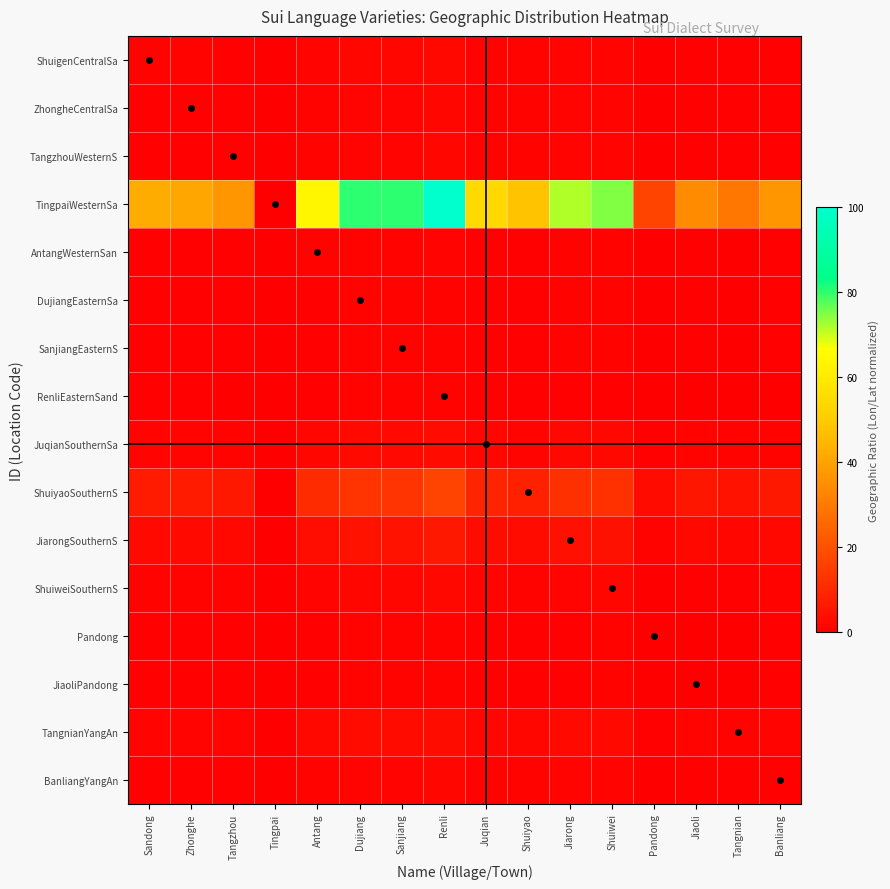

How many categories are shown in the chart?

16